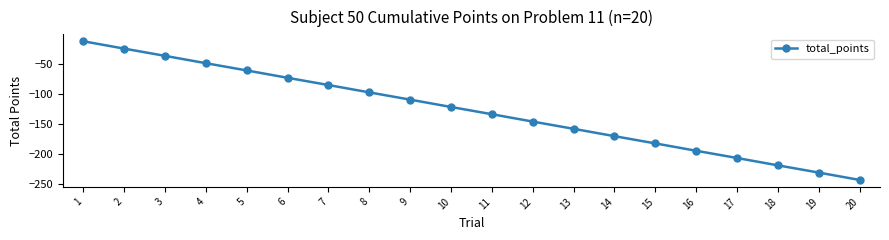

Is it true that the value at 13 is -158.5?

True